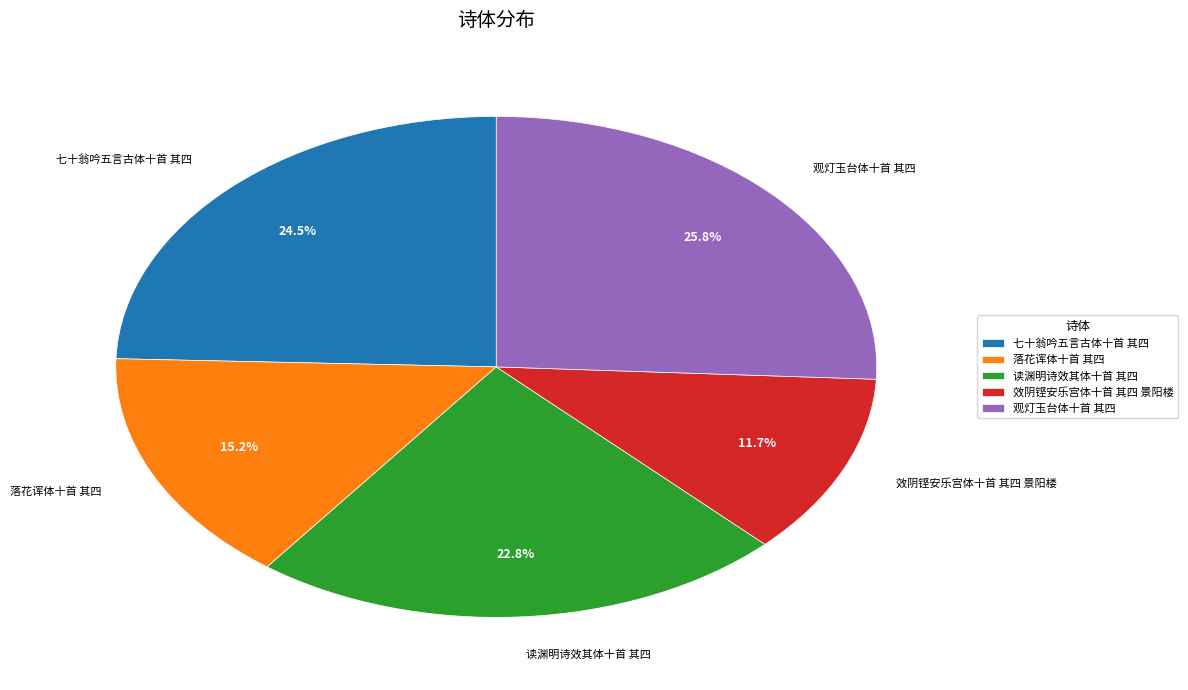

What is the largest slice in the pie chart?

观灯玉台体十首 其四